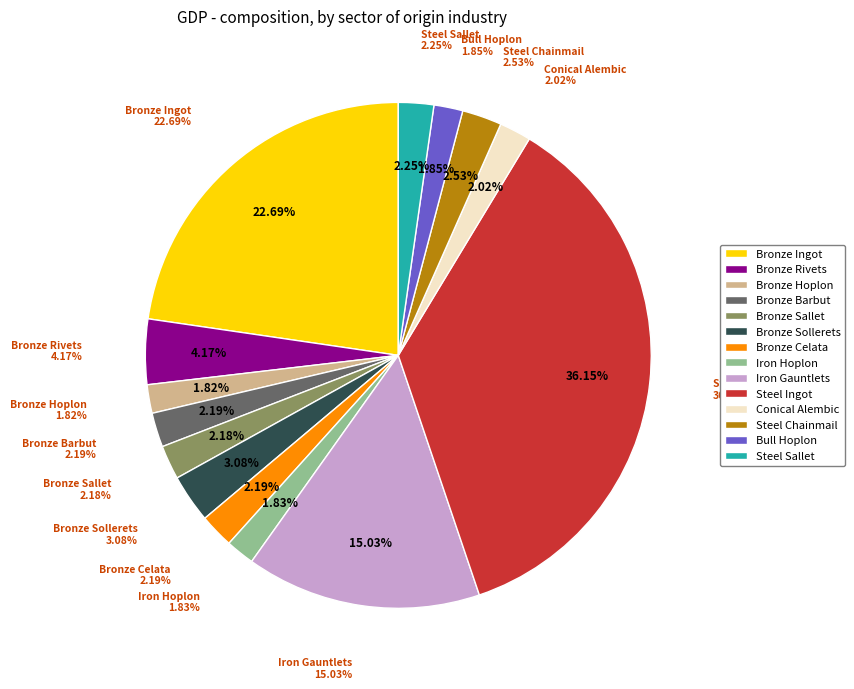

How many slices are in this pie chart?

14